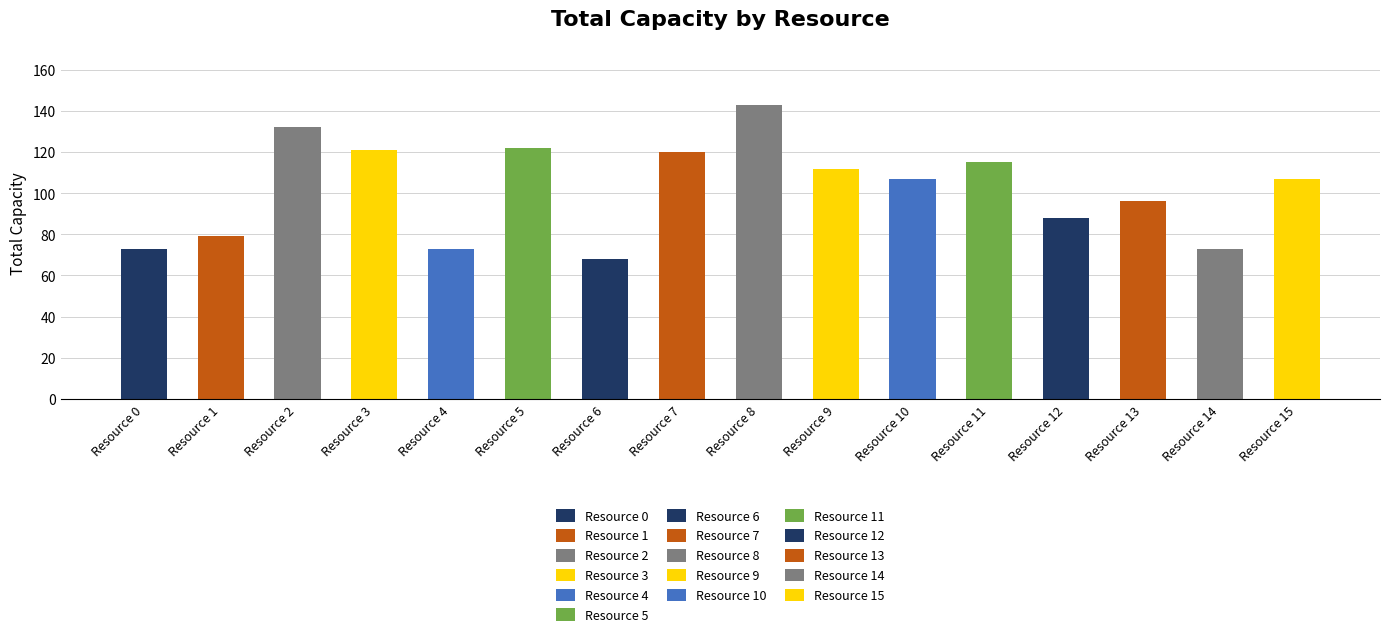

Which category has the highest value across all series?

Resource 8